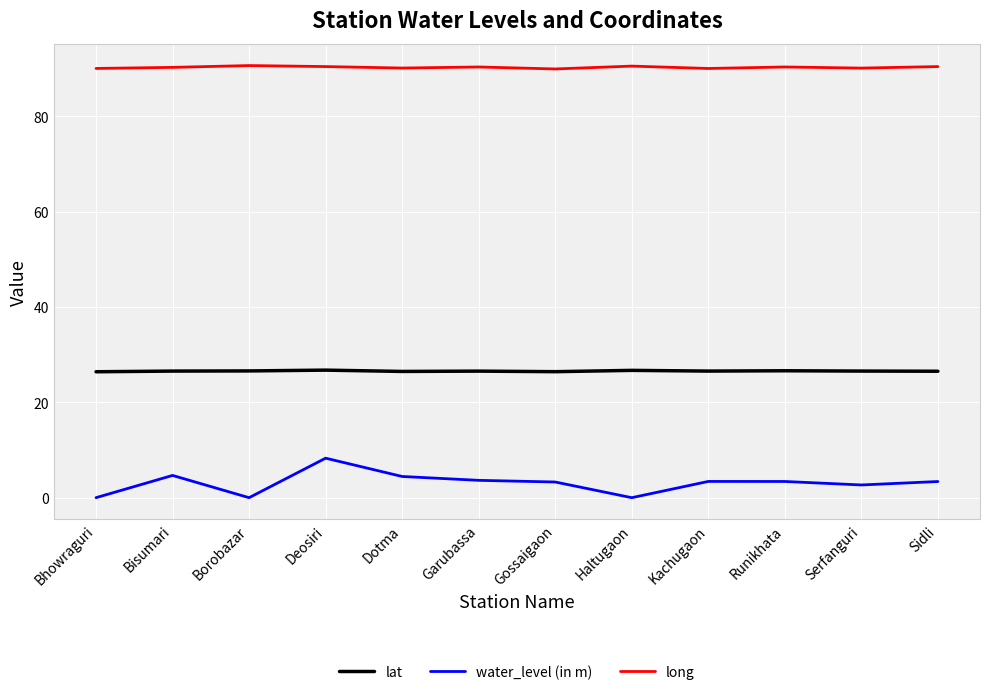

Rank the series by their average value, from lowest to highest.

water_level (in m), lat, long